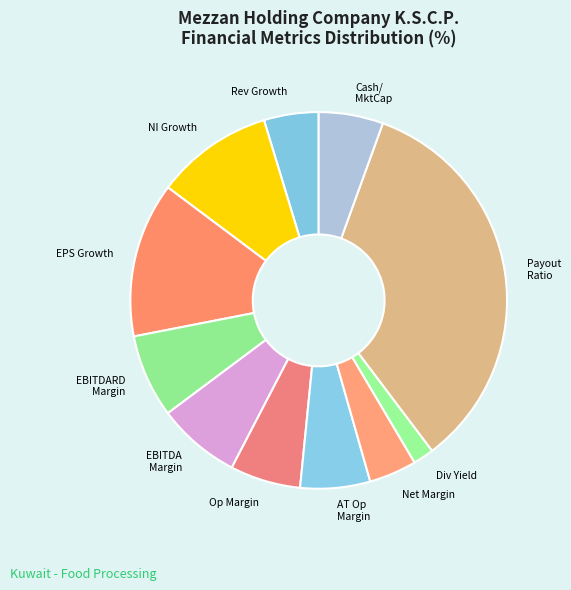

Which has a higher value, EBITDA Margin or Op Margin?

EBITDA Margin